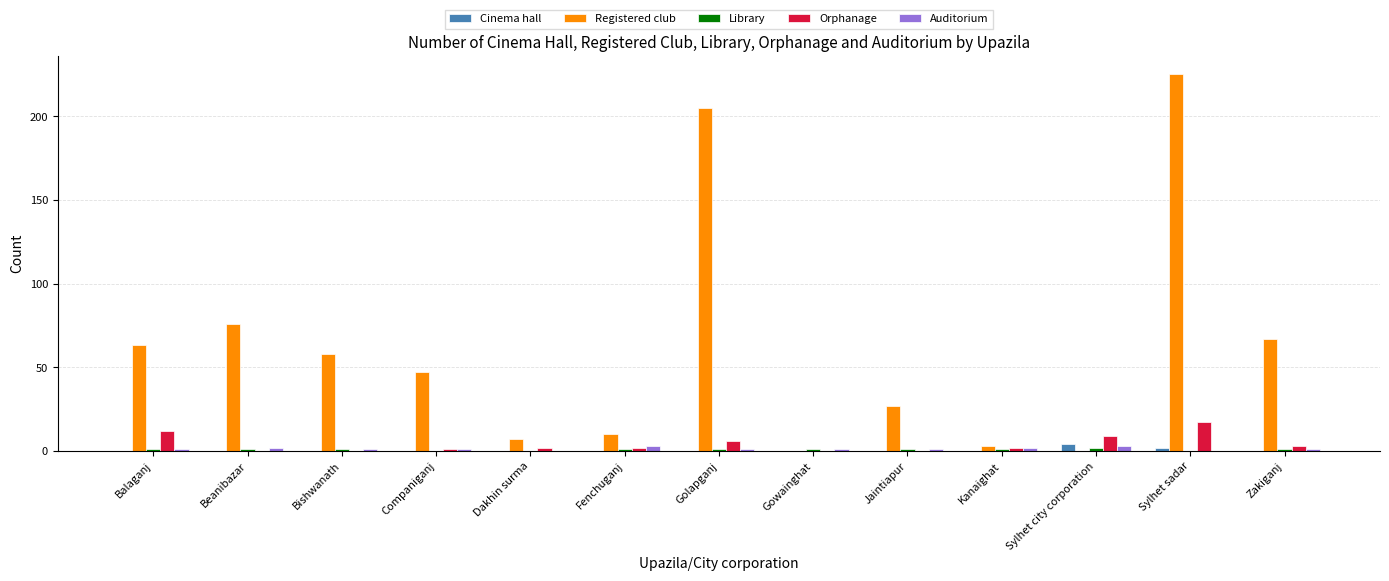

How many distinct data groups are displayed?

5